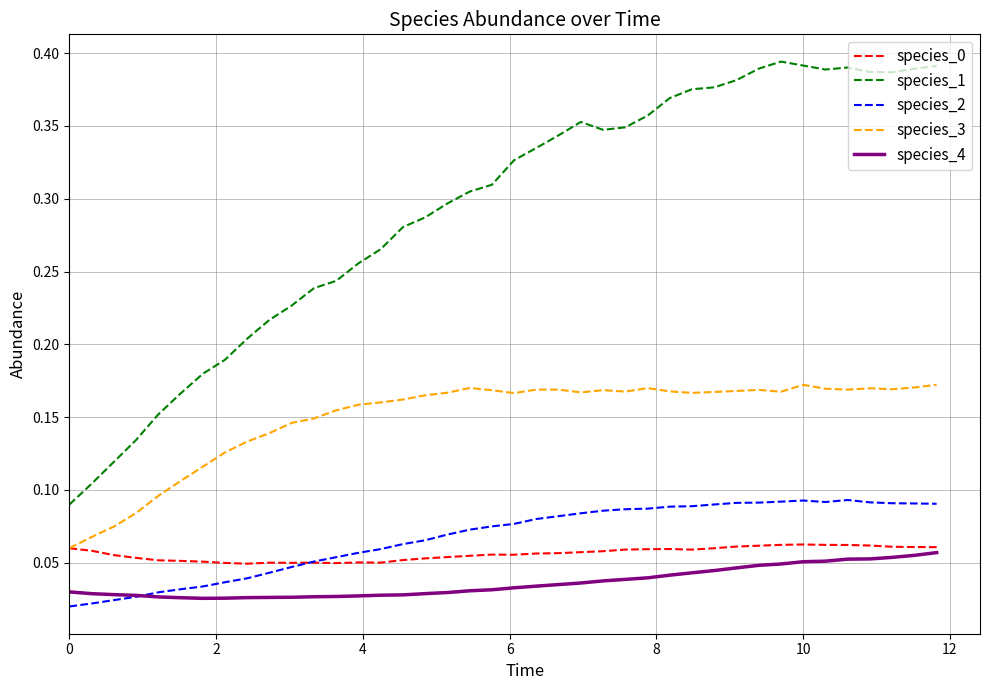

Which series has the widest spread of values?

species_1